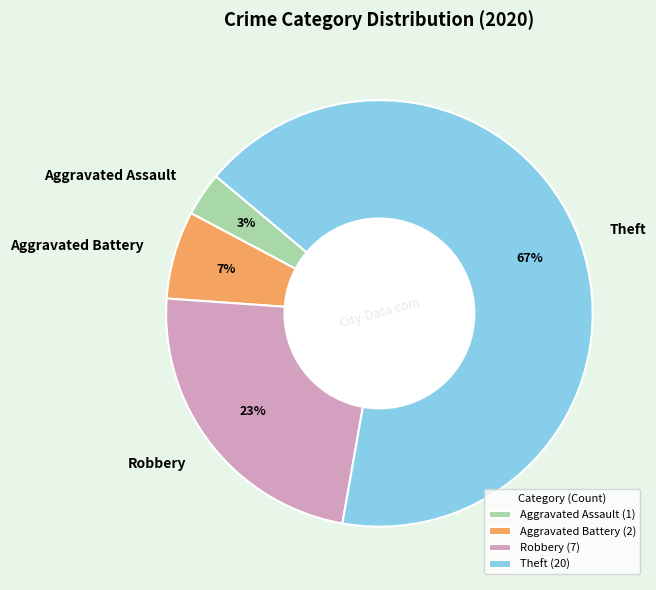

The Robbery slice represents 23% of the pie. True or false?

True